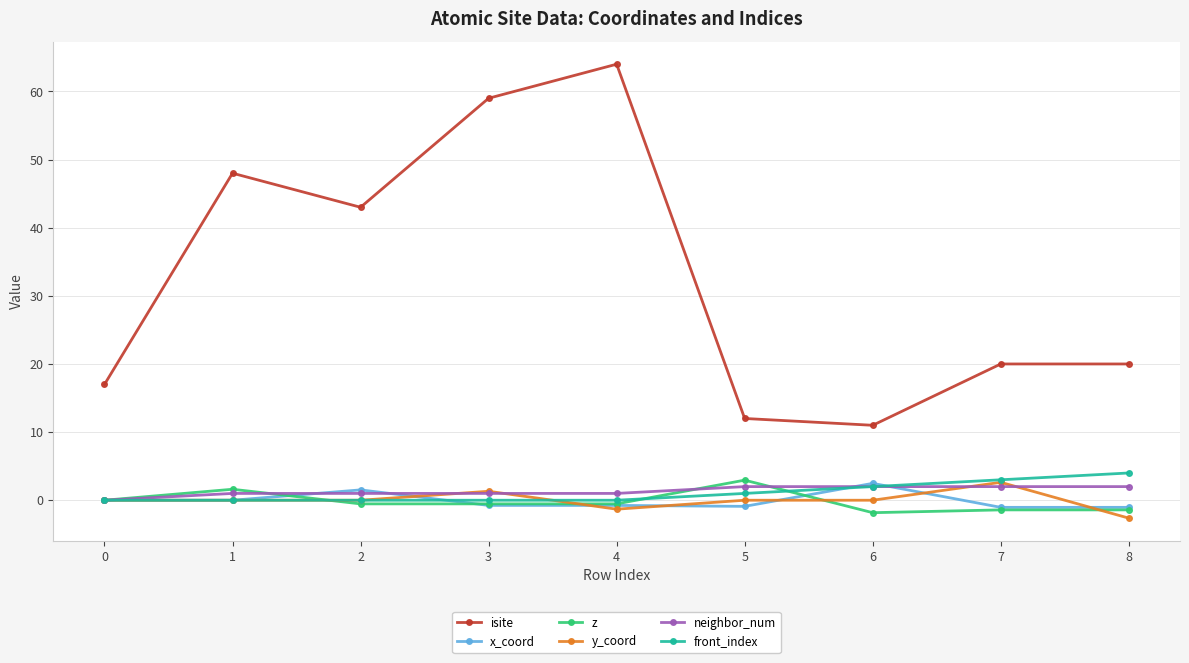

What is the total value across all series at 1?

50.6